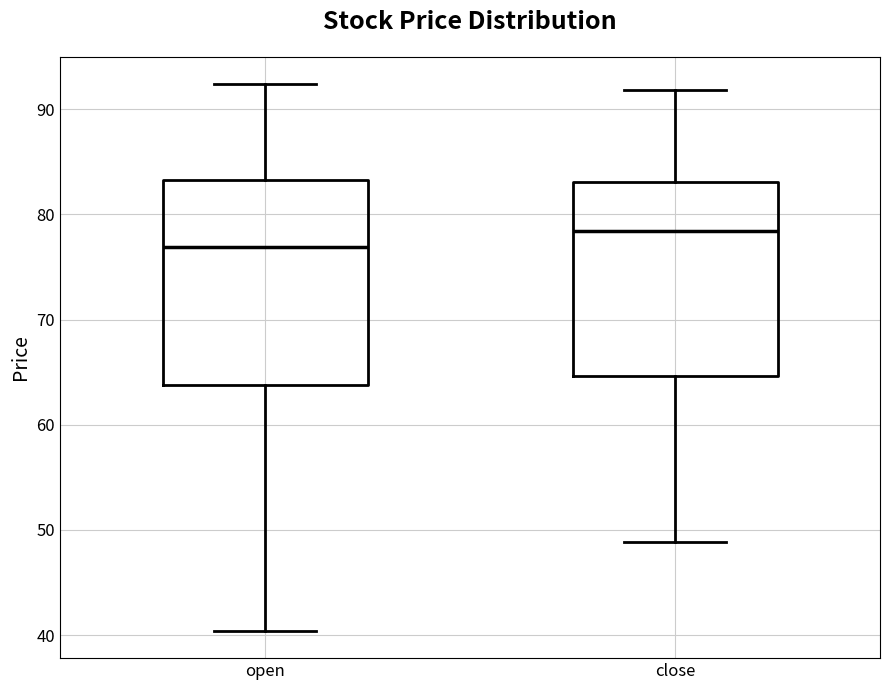

Which box is the tallest, from its lower edge to its upper edge?

open